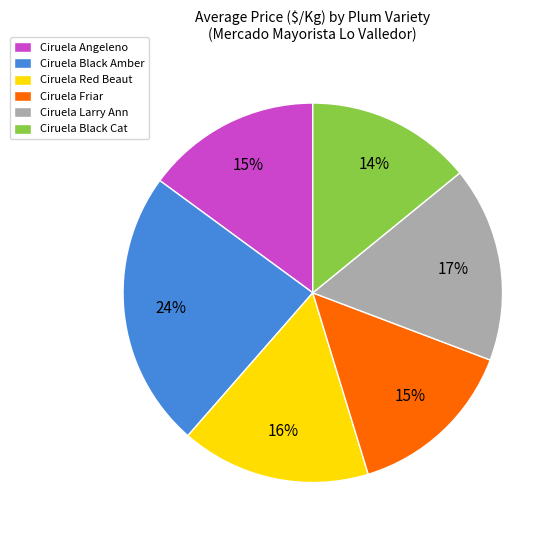

To the nearest percent, what is the average slice percentage?

17%